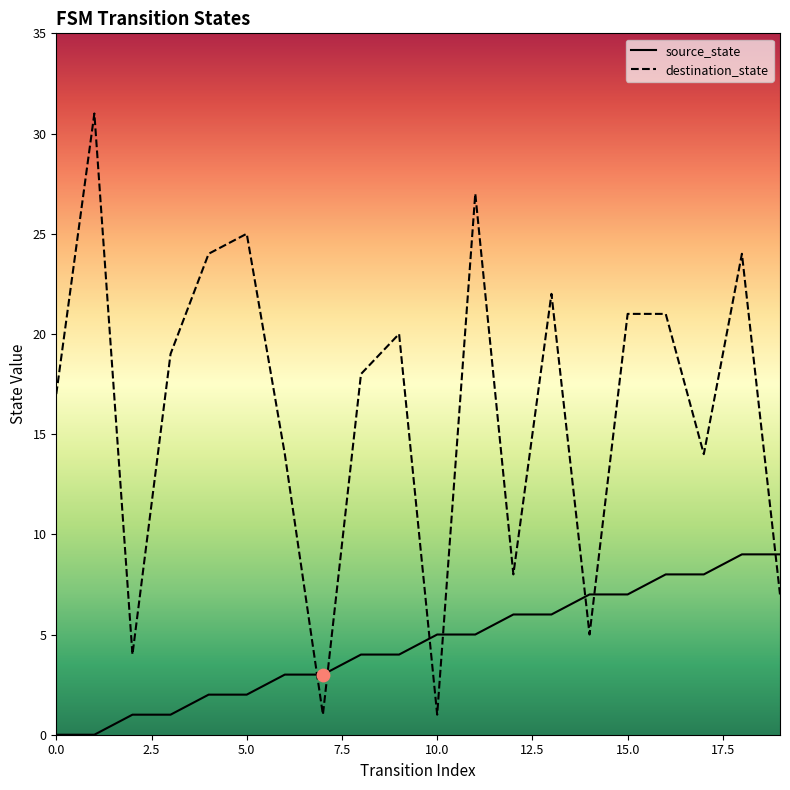

What is the total value across all series at 9?

24